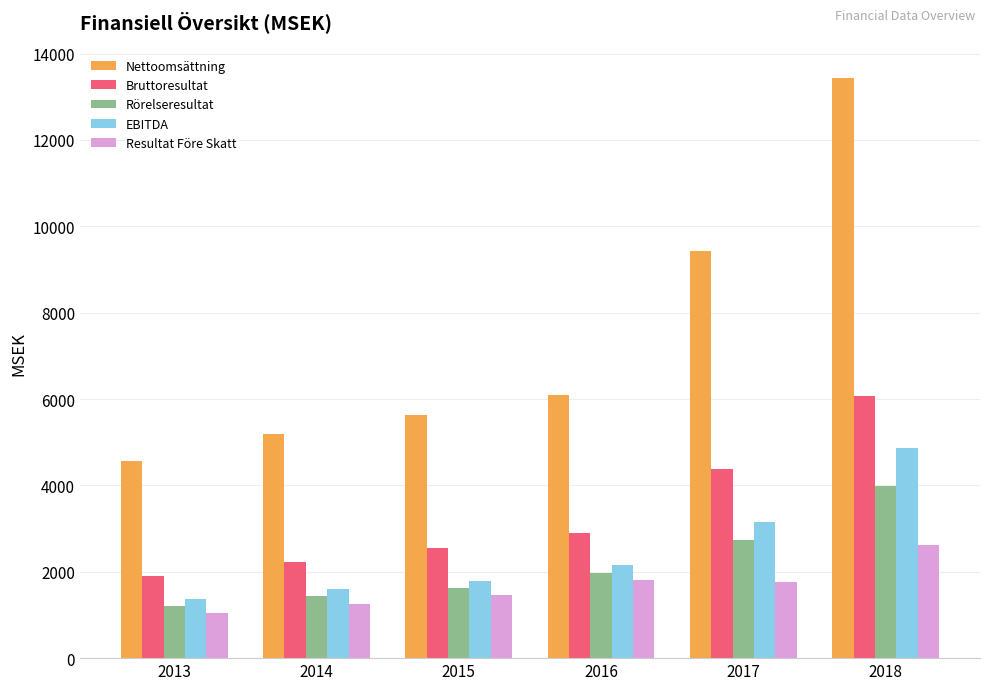

Does the chart contain any negative values?

No